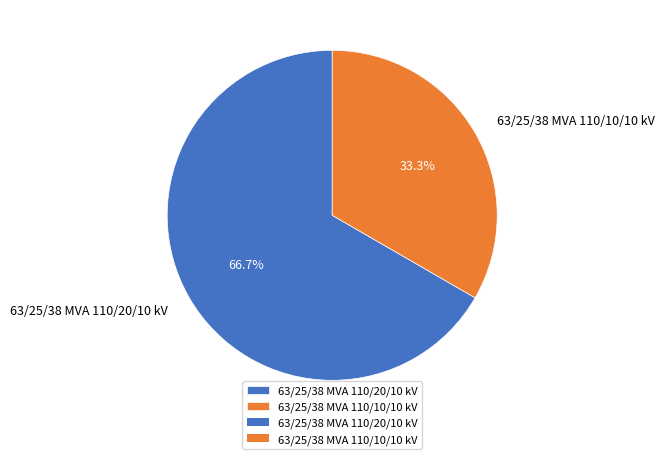

To the nearest percent, what portion does 63/25/38 MVA 110/10/10 kV represent?

33%